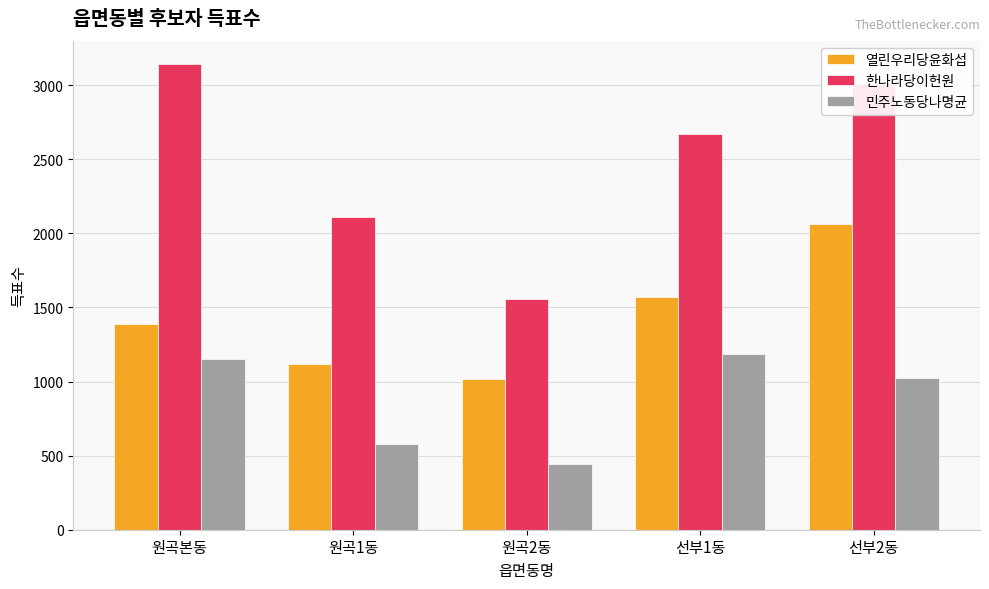

What is the difference between the highest and lowest values at 원곡2동?

1117